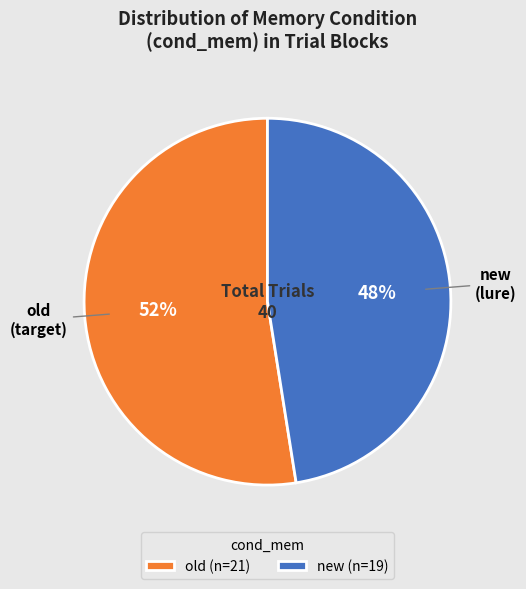

Which slice is the largest?

old